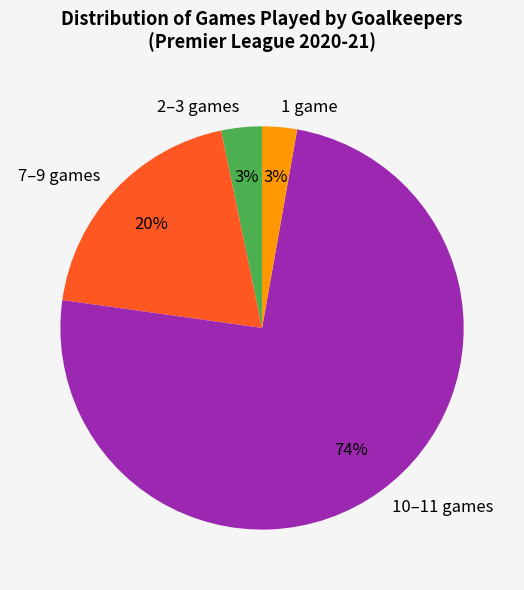

To the nearest percent, what is the average slice percentage?

25%